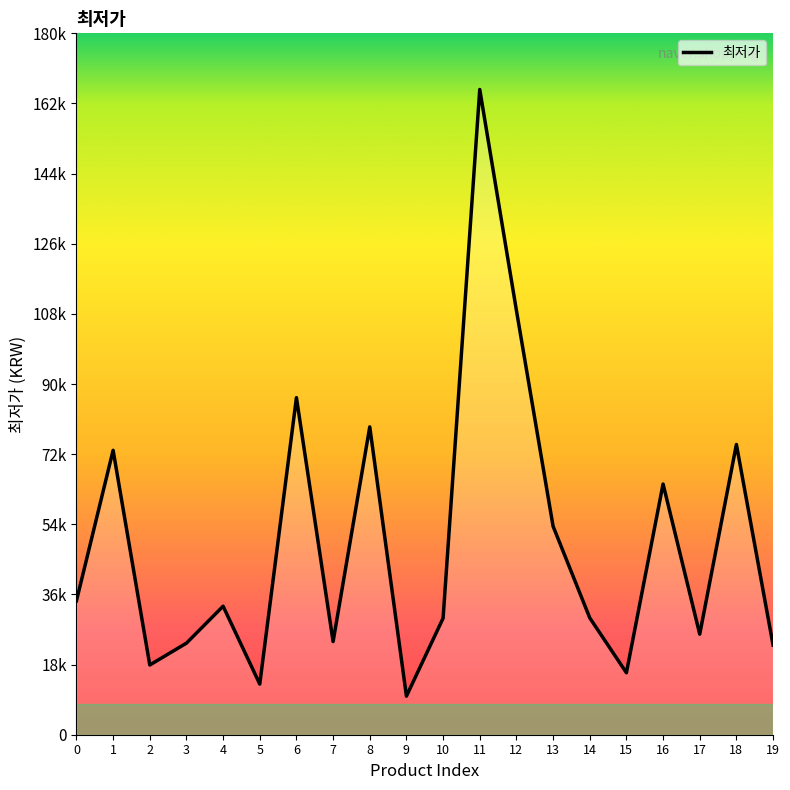

What is the smallest value displayed?

9900